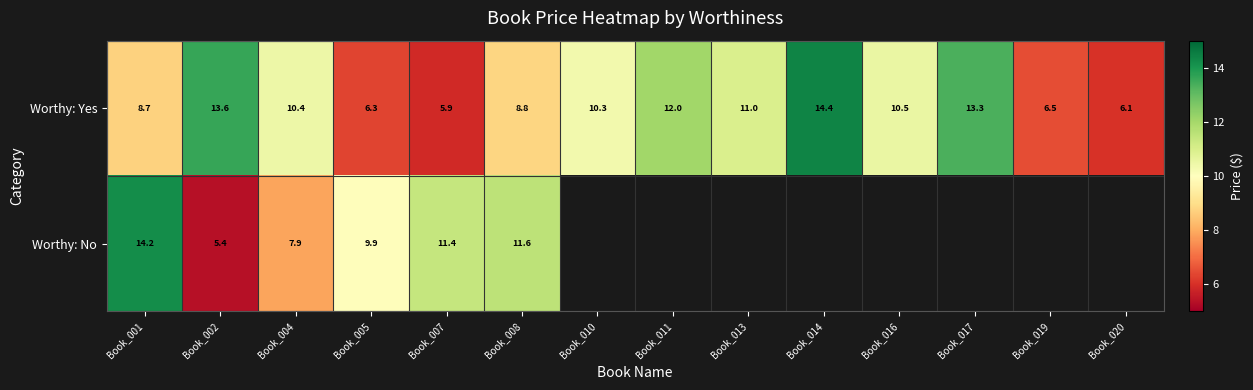

What is the average value of the Worthy: Yes series?

9.9